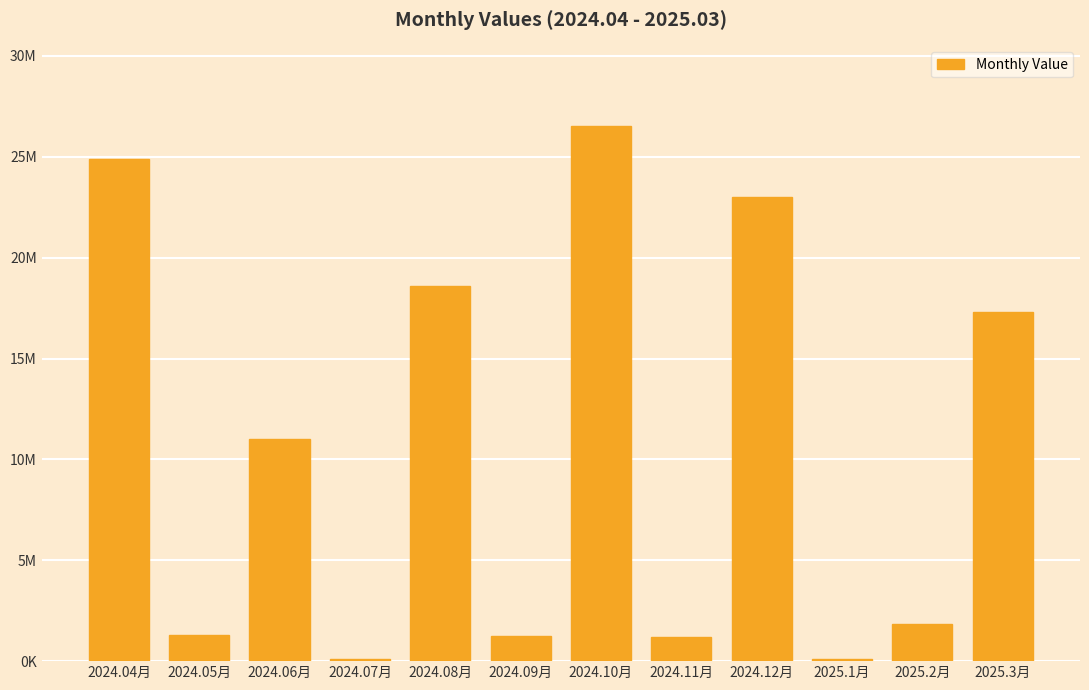

Are the bars horizontal?

No